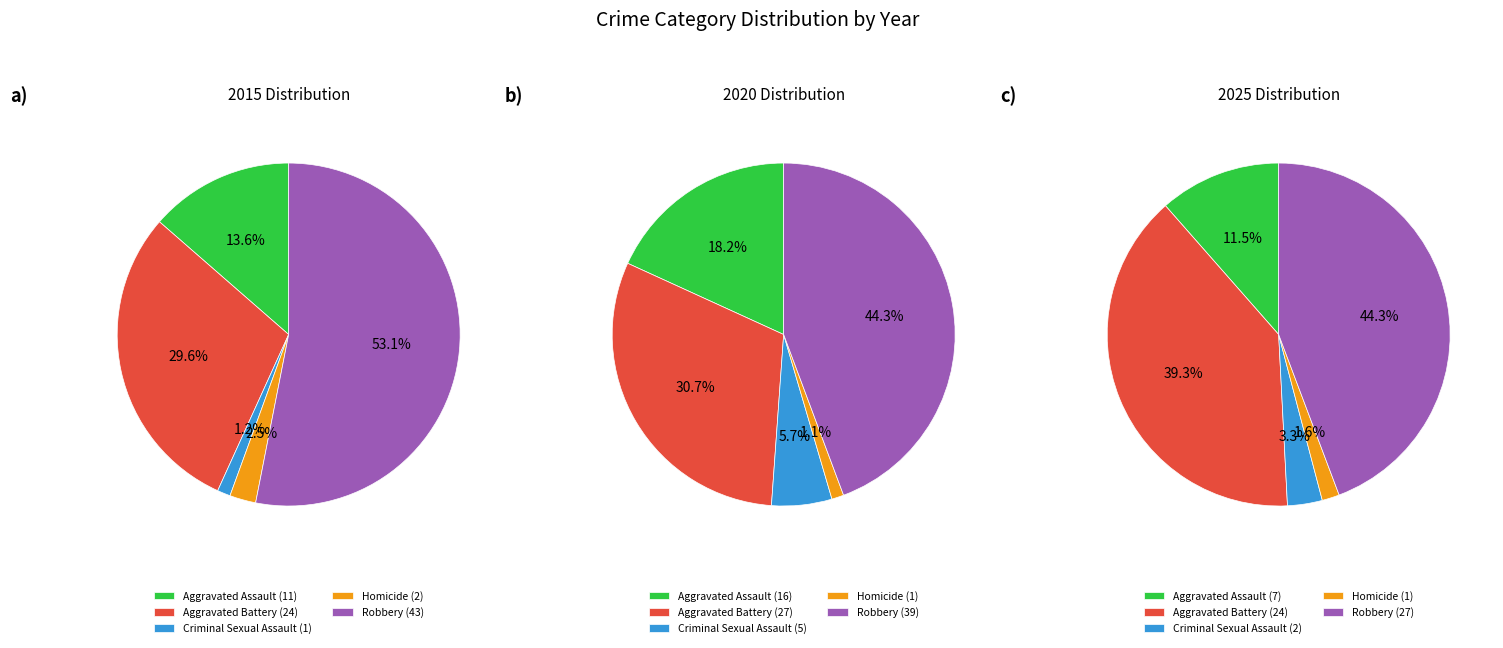

What is the total percentage of Homicide and Criminal Sexual Assault?

4.9%